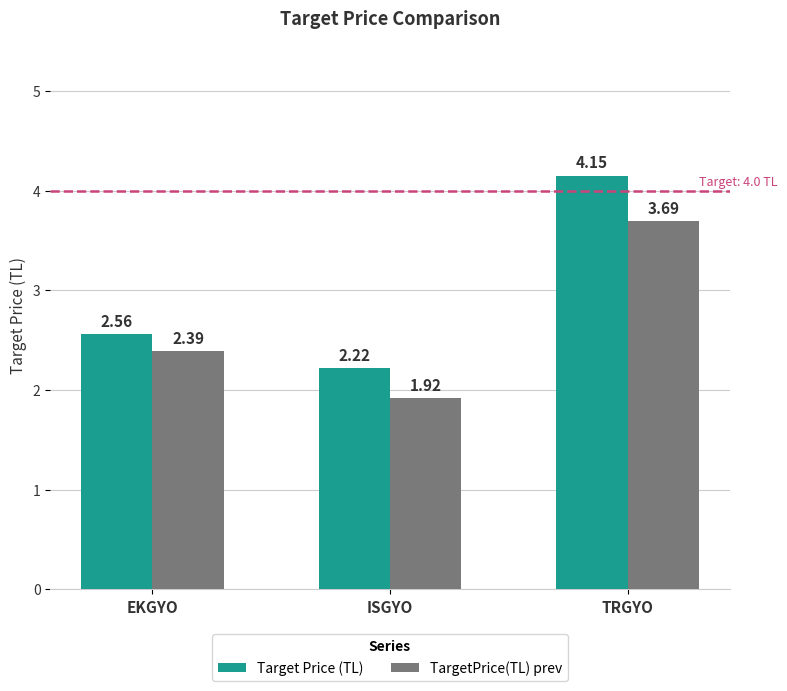

Is the value of Target Price (TL) at TRGYO greater than the value of TargetPrice(TL) prev at ISGYO?

Yes